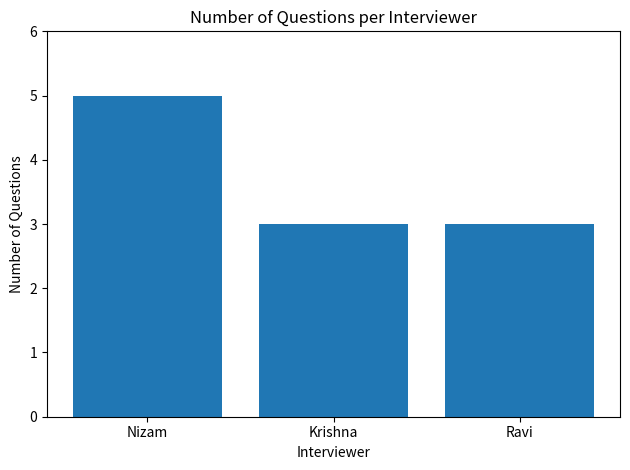

What is the maximum value shown in the chart?

5